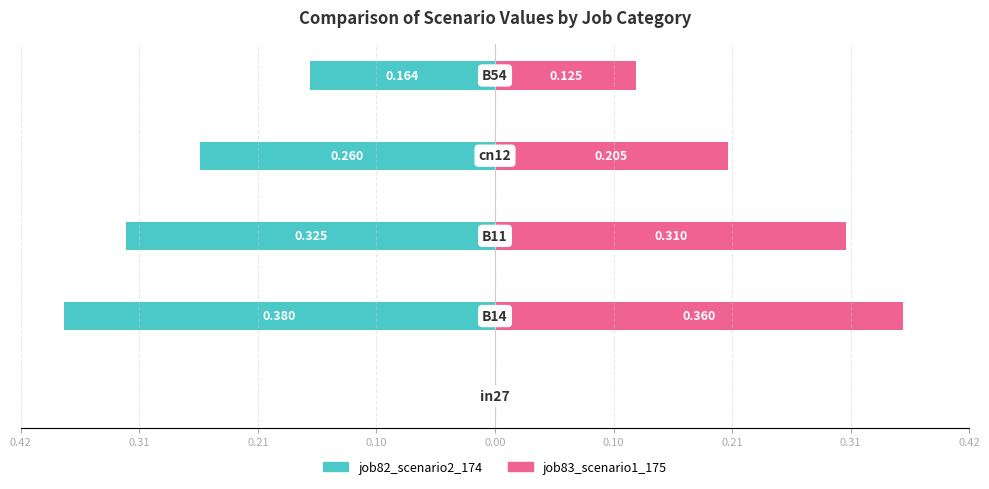

Count the number of categories in the chart.

5